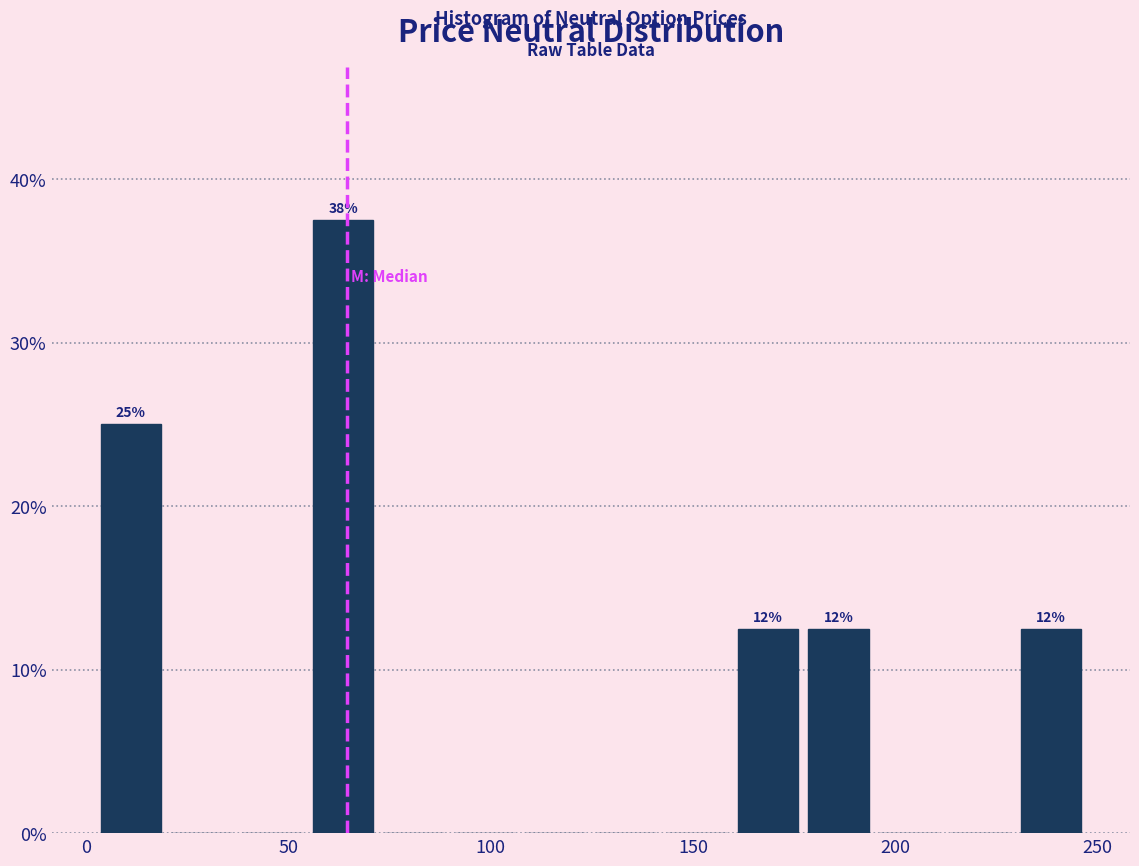

Read against the x-axis, roughly where is the centre of the tallest bar?

65